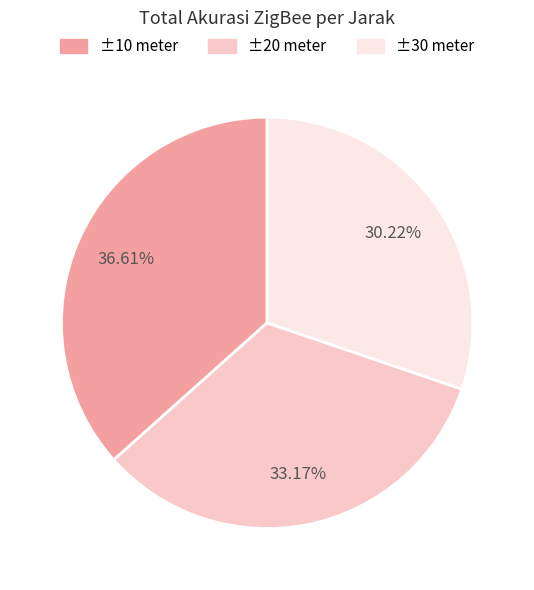

Which slice is the largest?

±10 meter